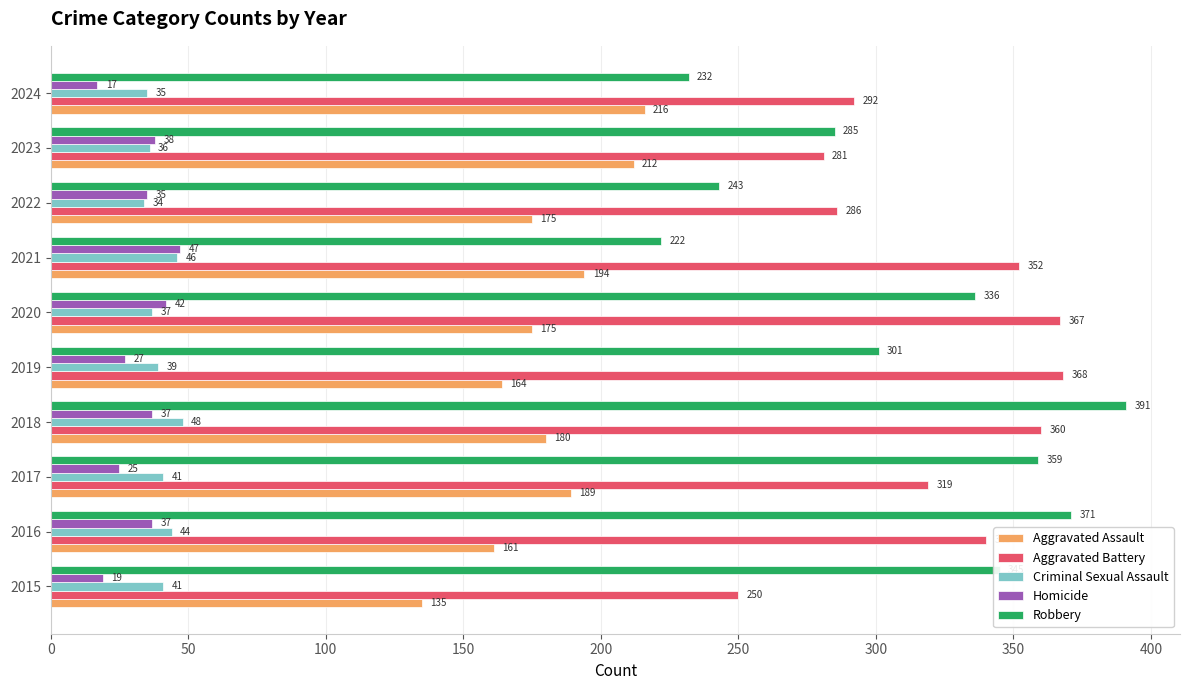

At 2017, list the series in order from smallest to largest.

Homicide, Criminal Sexual Assault, Aggravated Assault, Aggravated Battery, Robbery